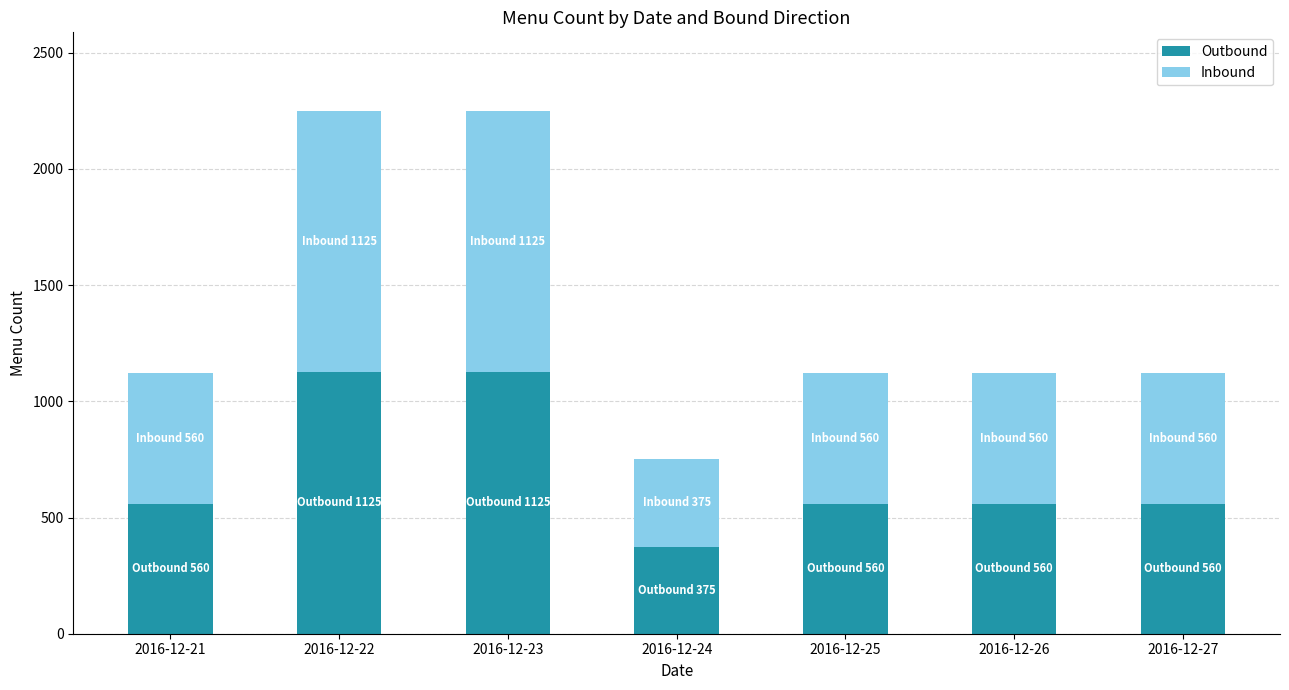

Does the chart contain any negative values?

No